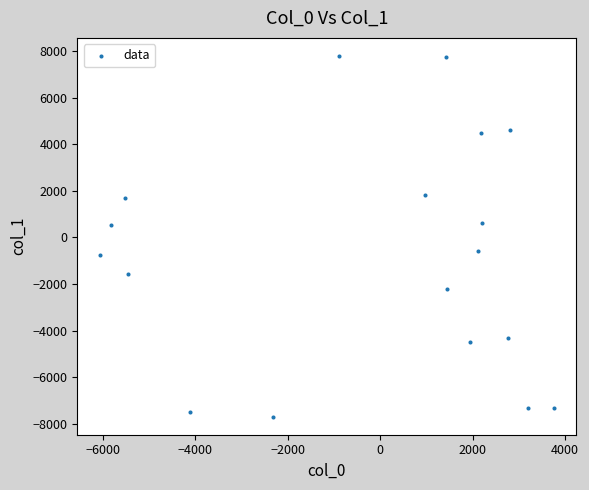

What is the range of Y values (max minus min)?

15491.6